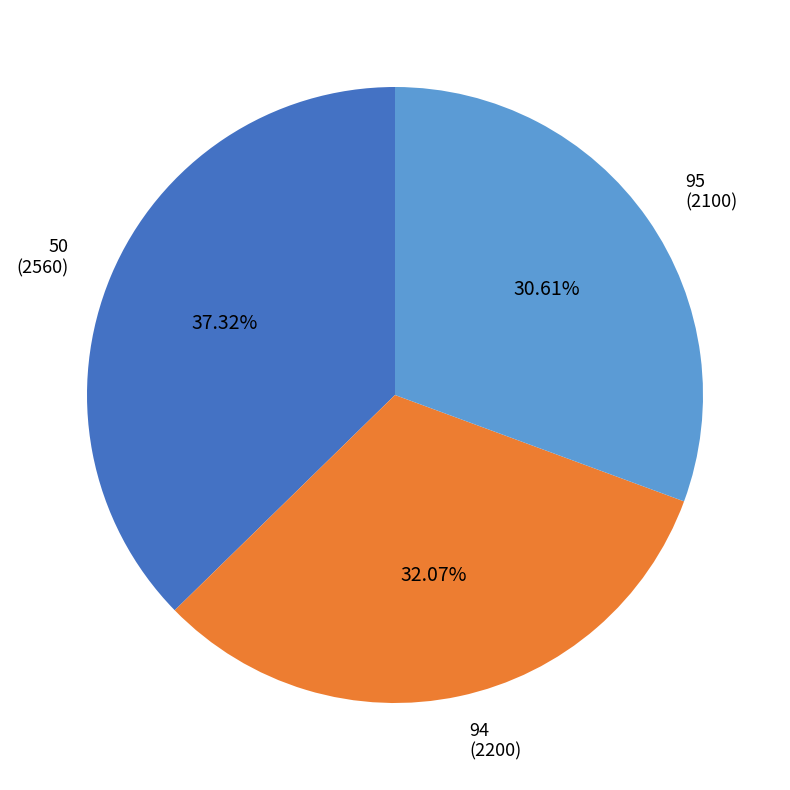

How many segments does this pie chart have?

3